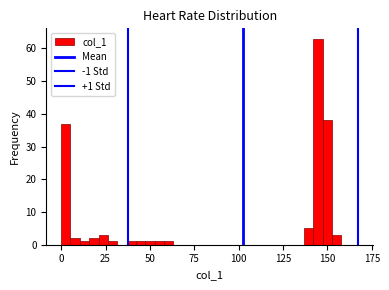

Around what value on the x-axis is the tallest bar? Give the approximate position of its centre, as read against the axis.

145